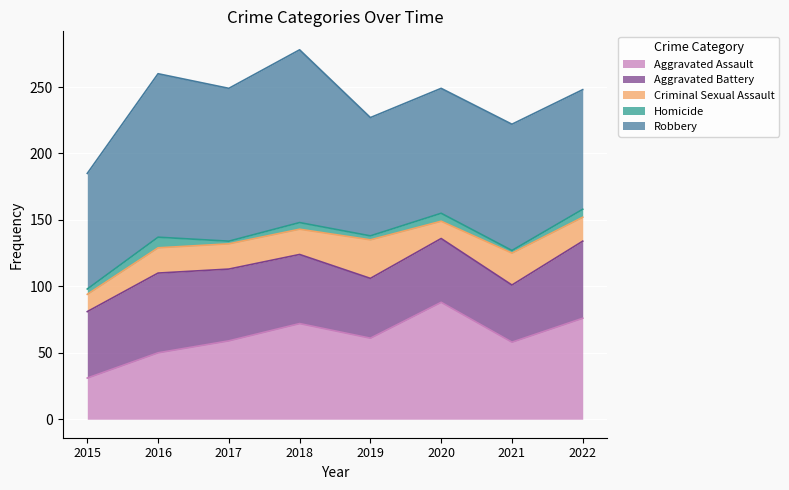

At which category is the sum across all series the highest?

2018